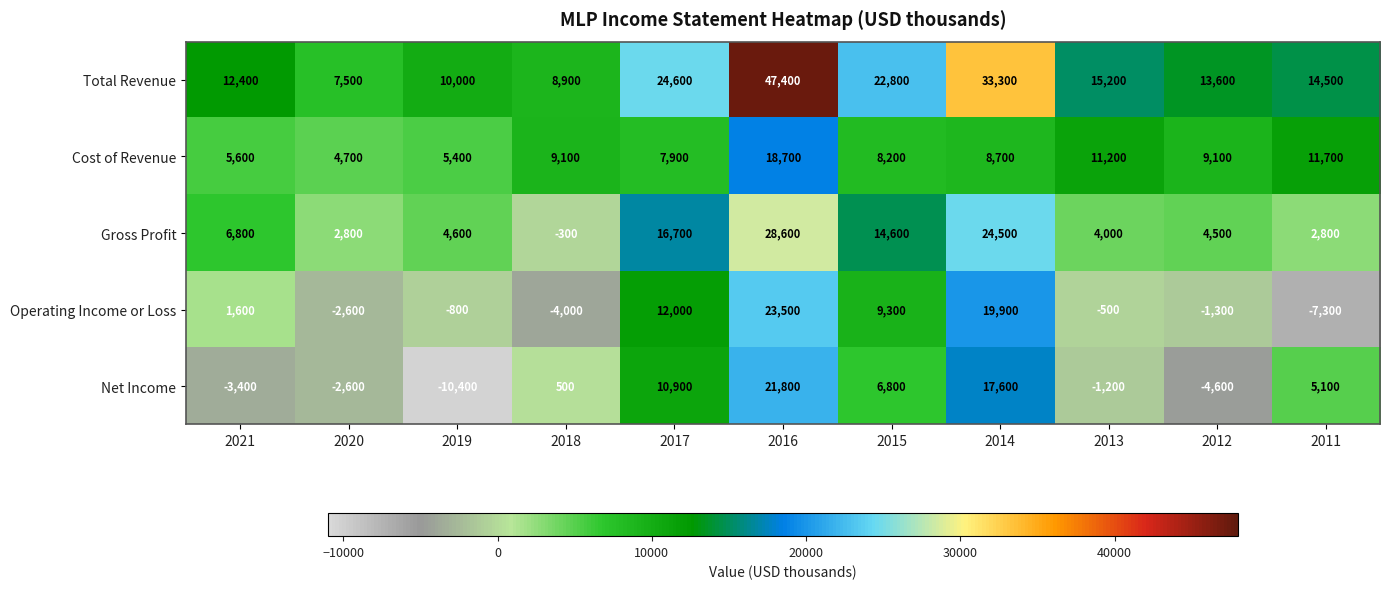

Which series has the widest spread of values?

Total Revenue